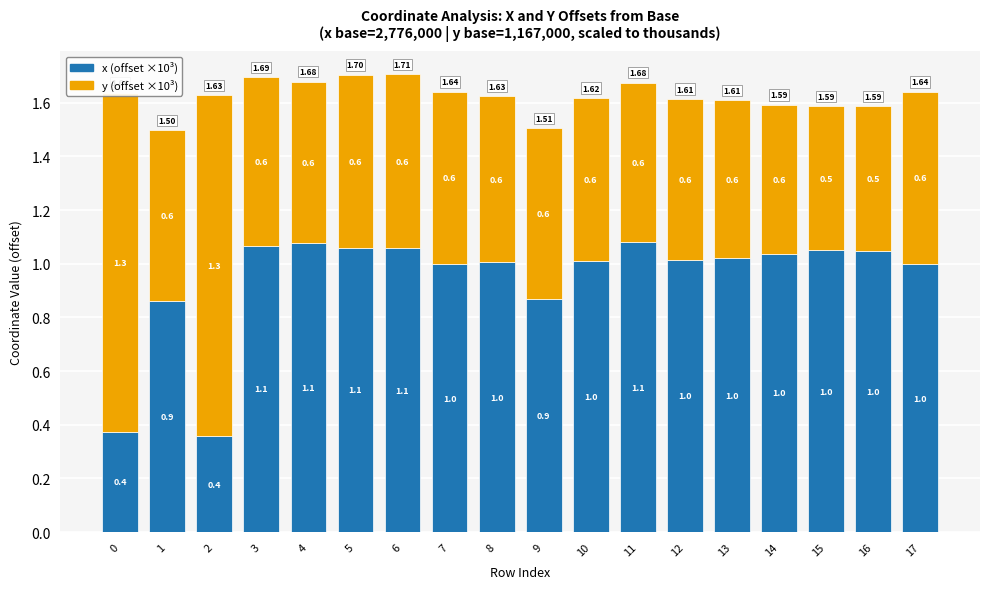

What is the total value across all series at 12?

1.6